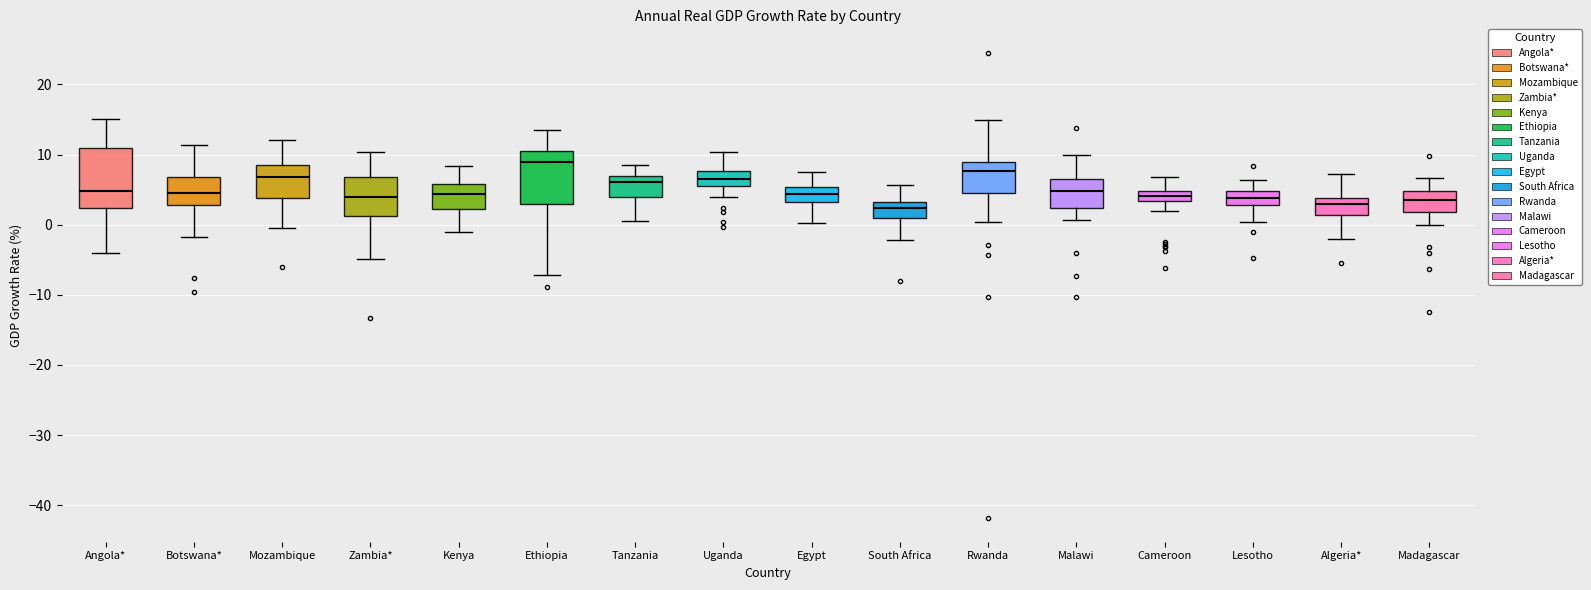

Which box is the tallest, from its lower edge to its upper edge?

Angola*